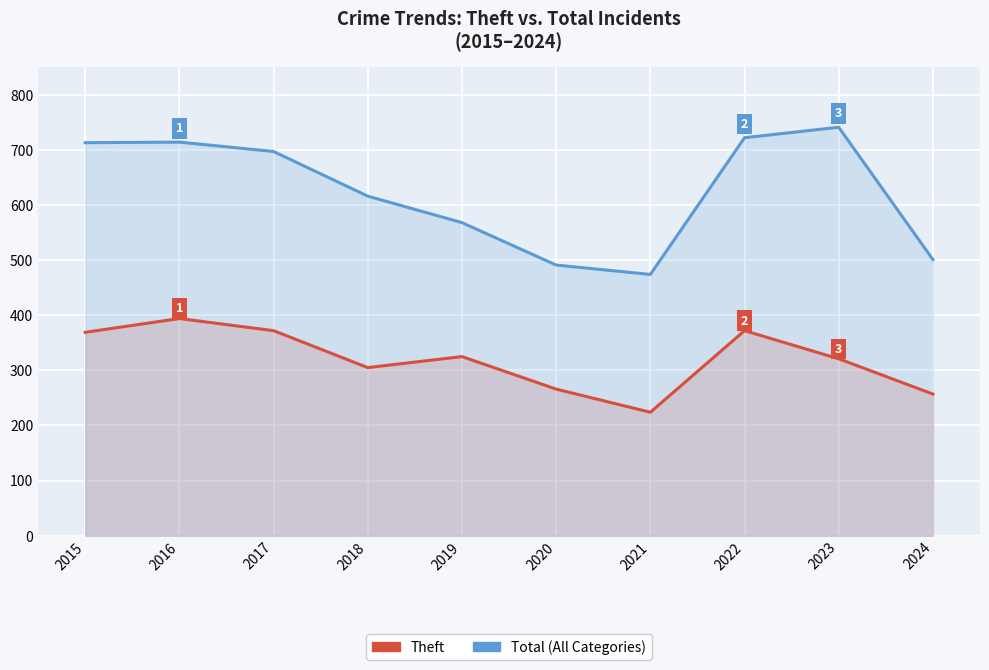

Between 2021 and 2015, which is larger?

2015